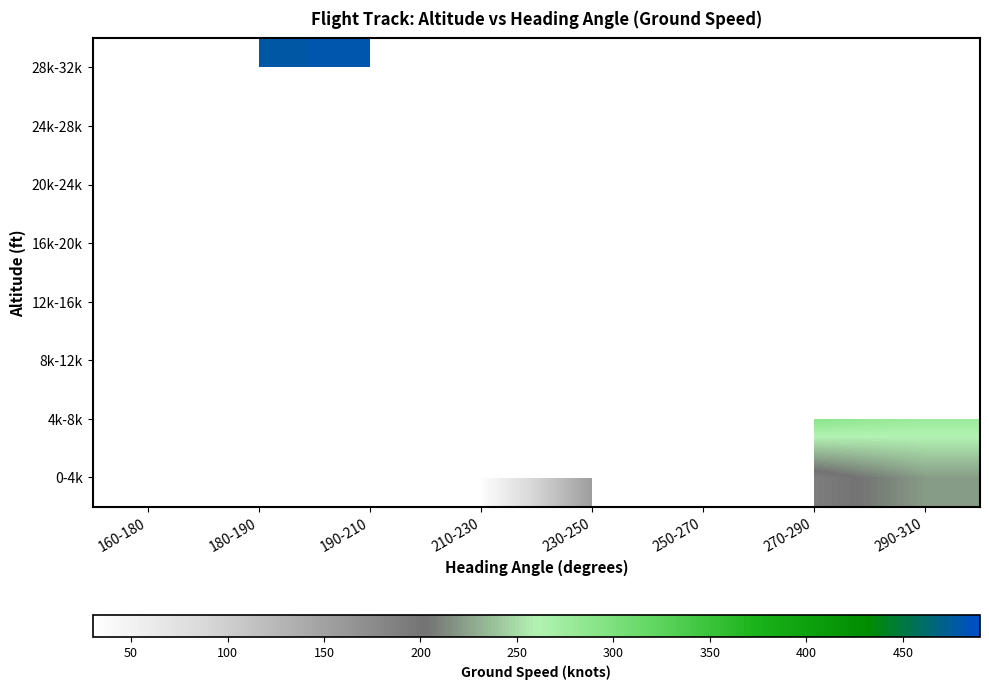

How many distinct data groups are displayed?

8